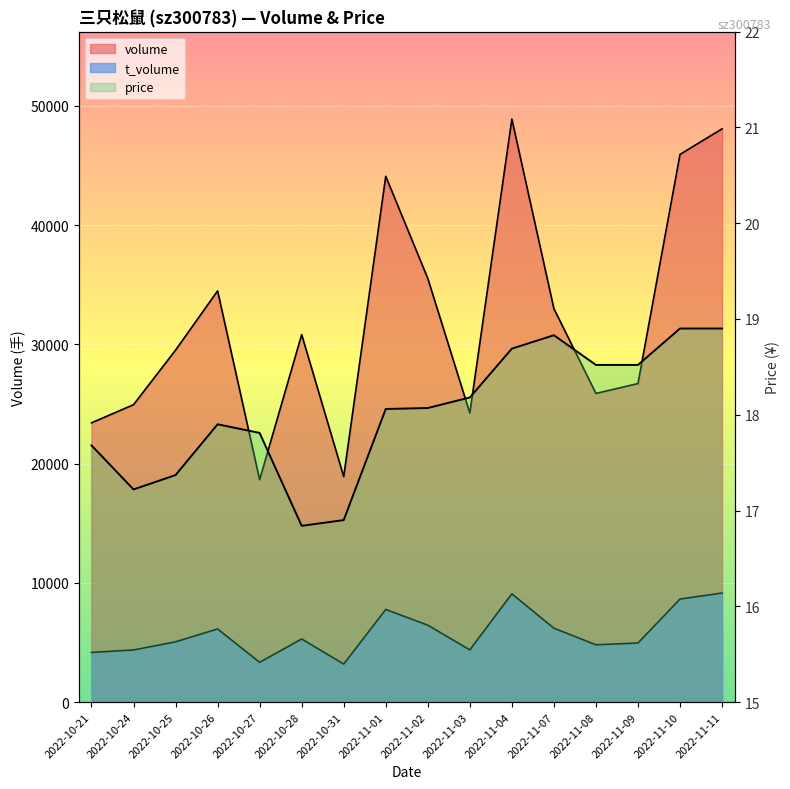

What is the total value across all series at 2022-10-31?

22106.9